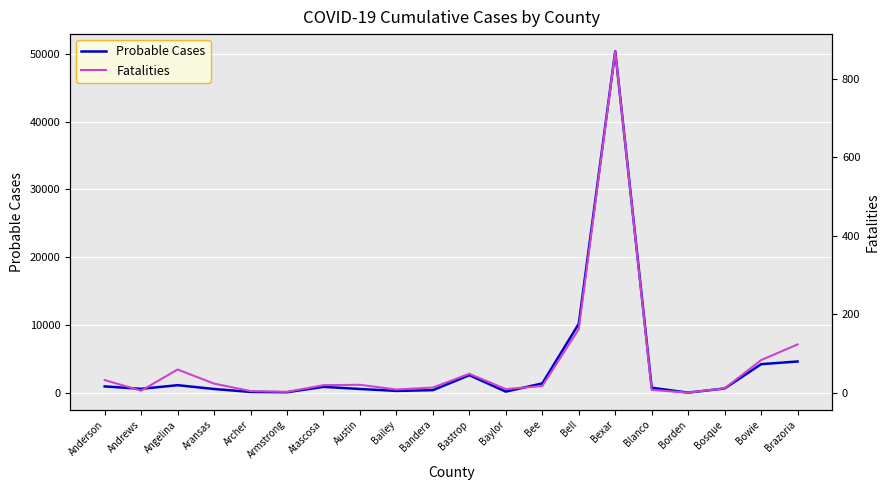

True or false: Probable Cases and Fatalities intersect in this chart.

False